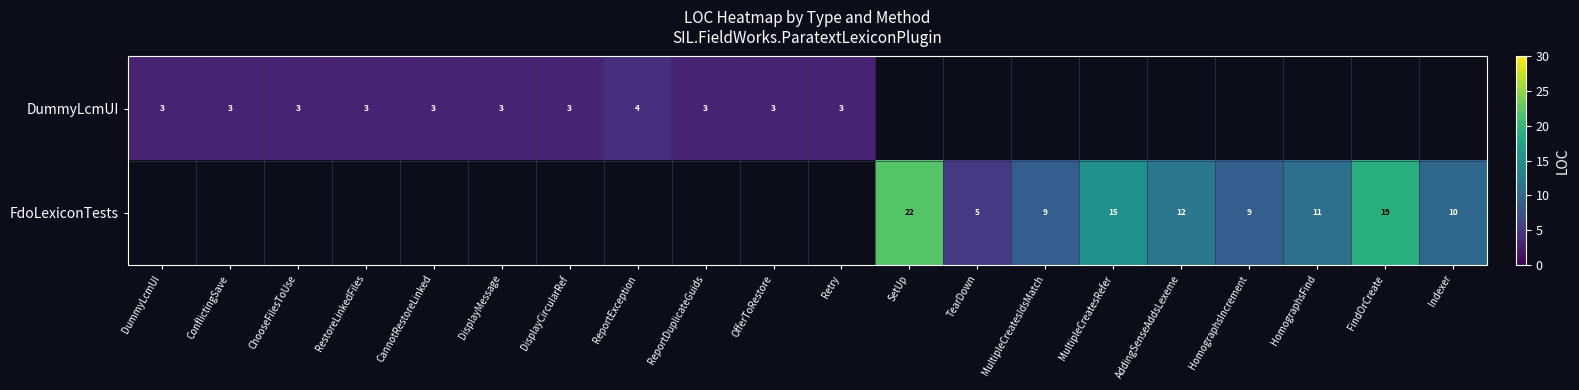

The DummyLcmUI series shows 5 at Retry. True or false?

False